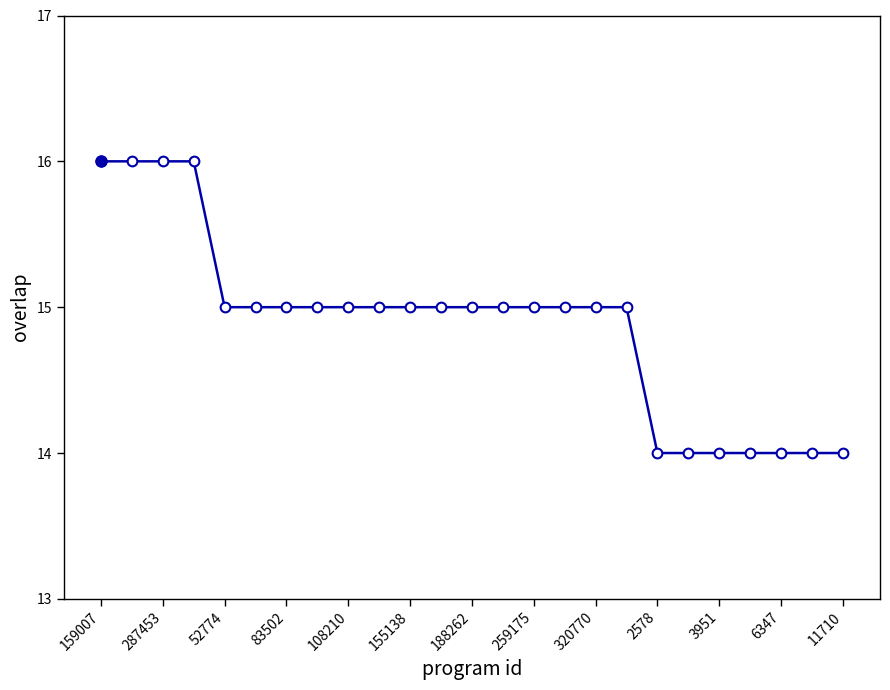

Reading left to right, extract all data points from this chart.

16	16	16	16	15	15	15	15	15	15	15	15	15	15	15	15	15	15	14	14	14	14	14	14	14